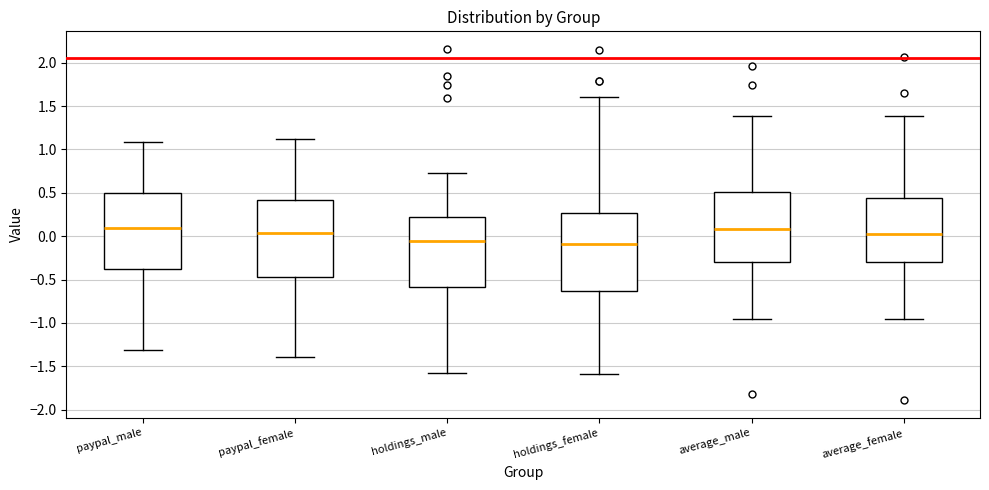

Where does the upper whisker of the box for paypal_male end on the y-axis? The values are not printed on the chart, so give them approximately, as read against the axis.

1.10